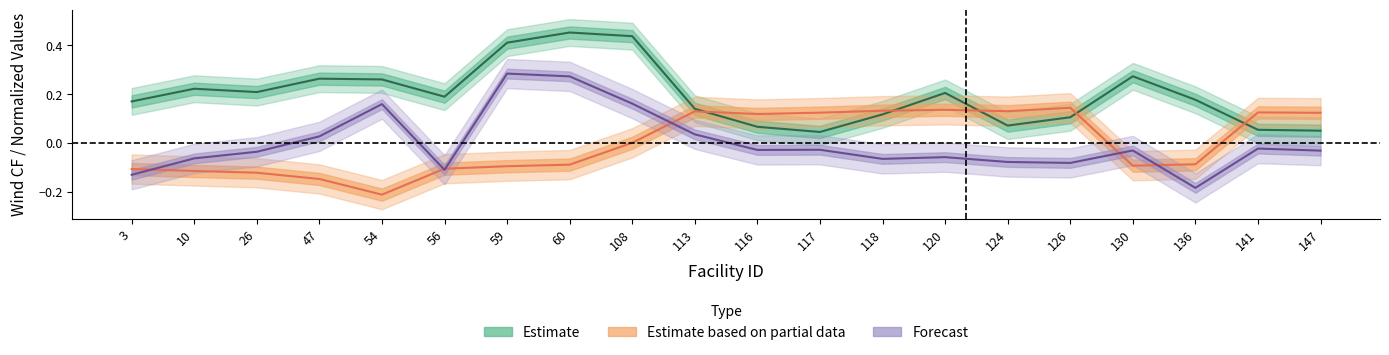

Rank the categories by wind_cf value from lowest to highest.

117, 147, 141, 116, 124, 126, 118, 113, 3, 136, 56, 120, 26, 10, 54, 47, 130, 59, 108, 60